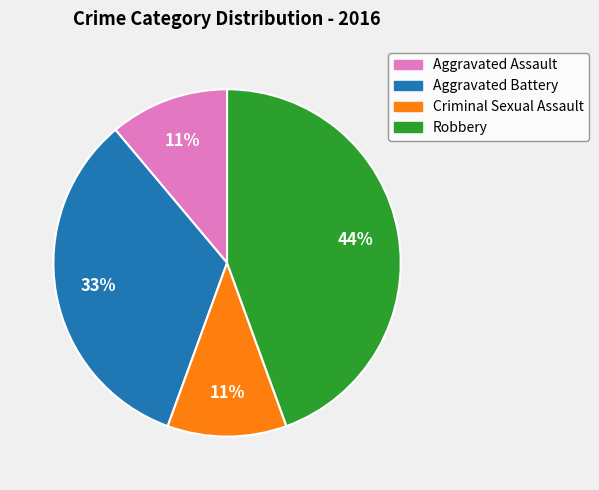

Does Aggravated Assault represent more than half of the total?

No